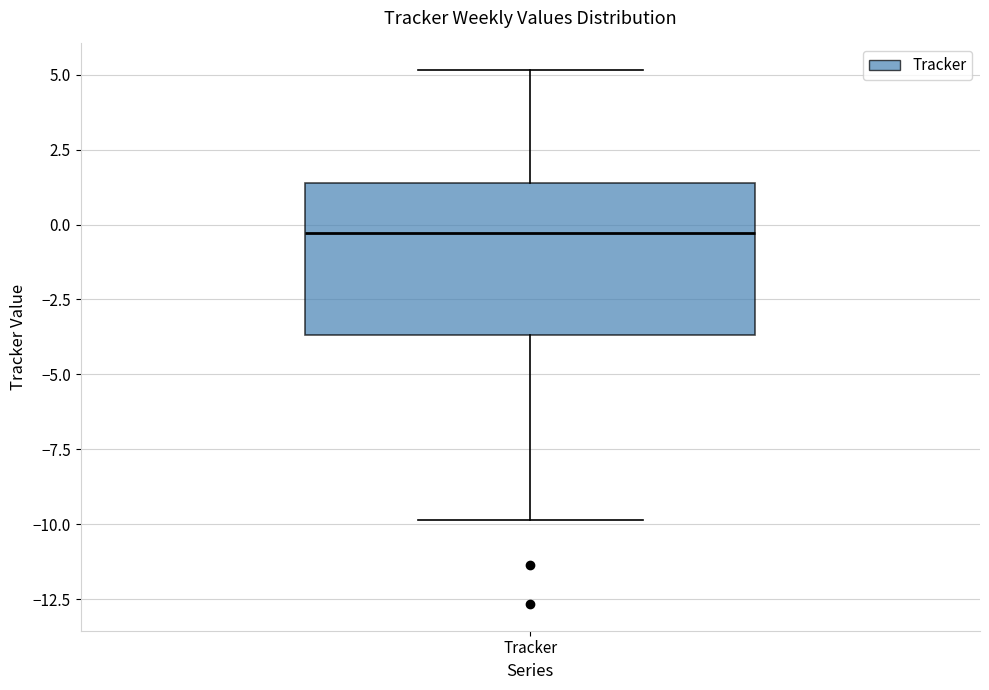

Read this box plot against the y-axis: the position of the median line, the range covered by the box, and the ends of both whiskers. The values are not printed on the chart, so give them approximately, as read against the axis.

median -0.5, box -3.5 to 1.5, whiskers -10.0 to 5.0